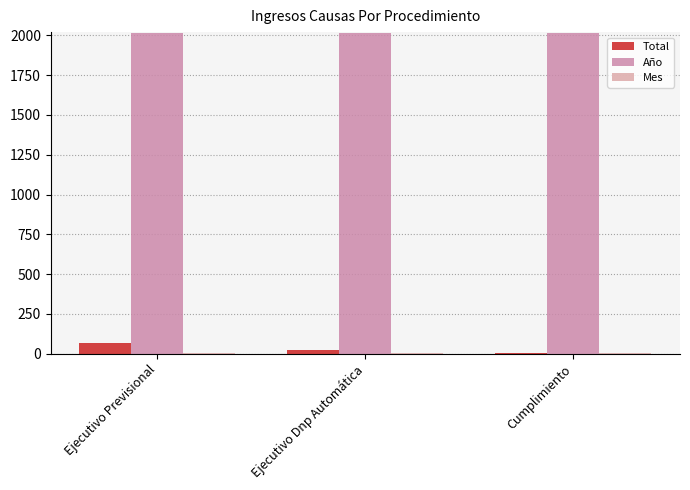

What is the sum of all Año values?

6051